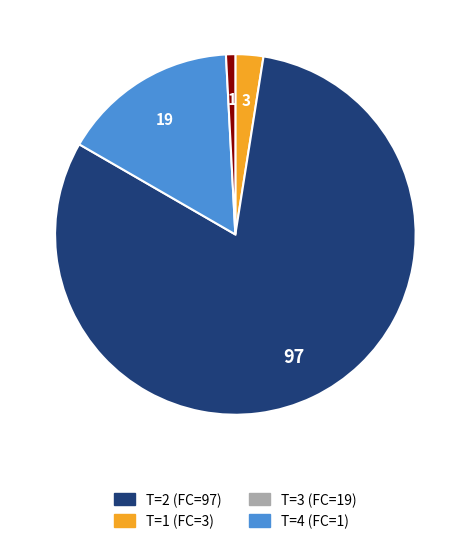

Is there any slice that represents more than half of the pie?

Yes